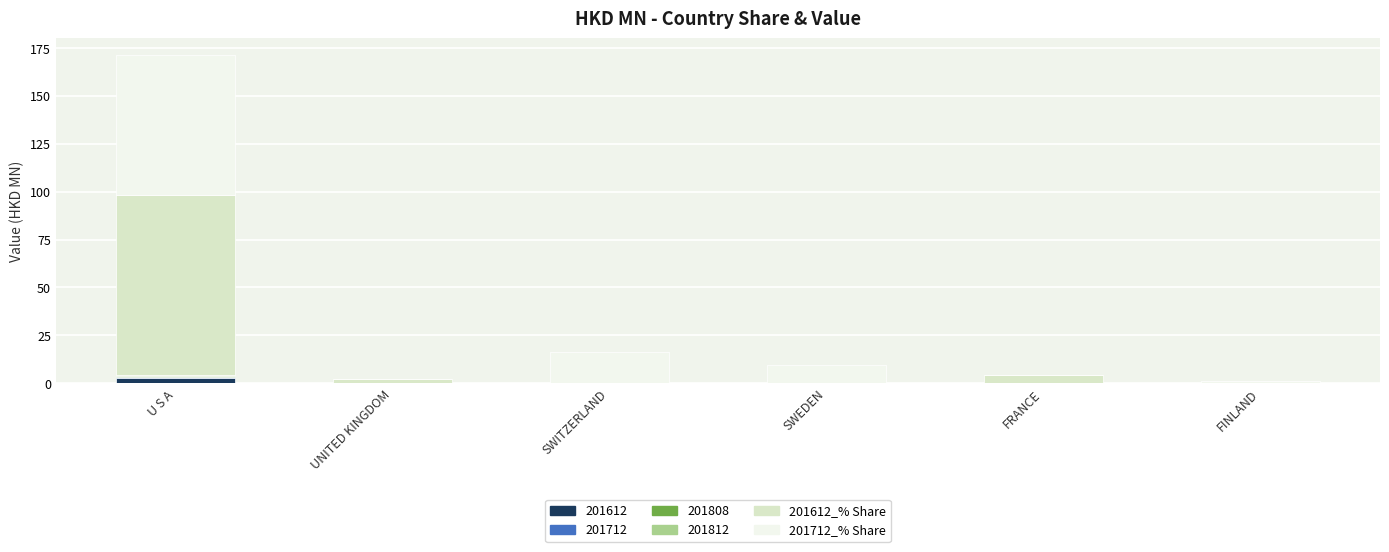

The 201612 series shows 0.0 at SWEDEN. True or false?

True